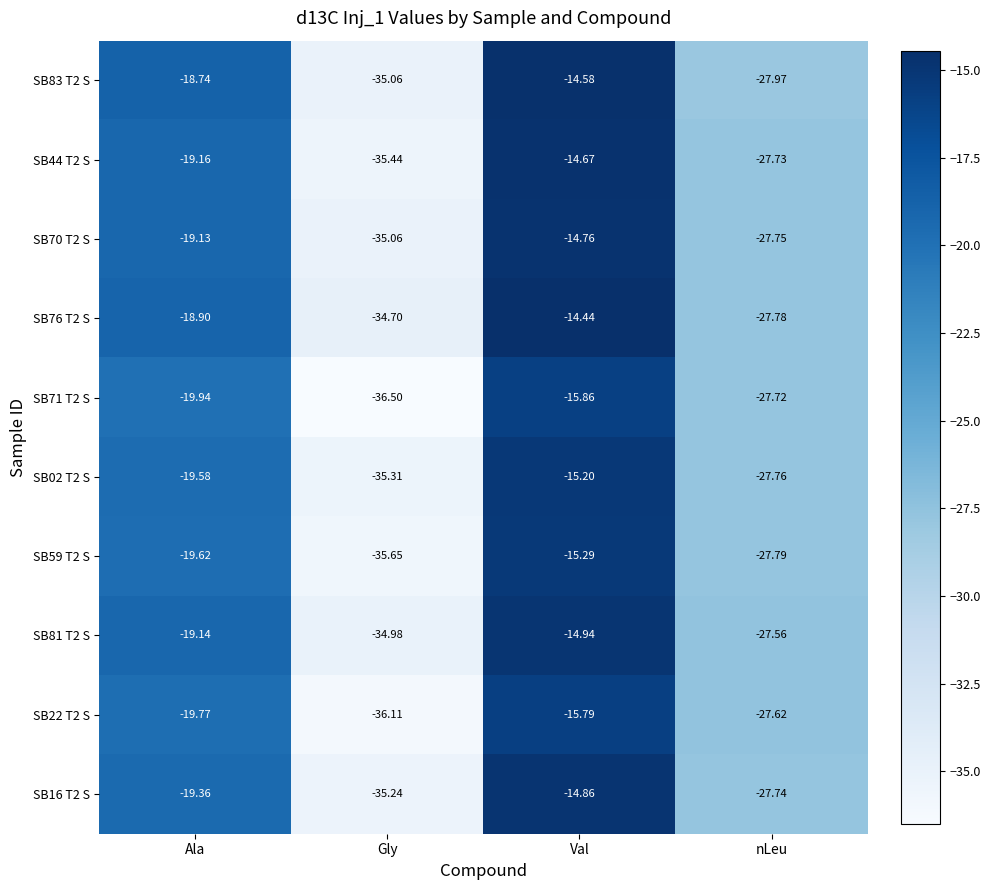

At which category is the sum across all series the highest?

Val